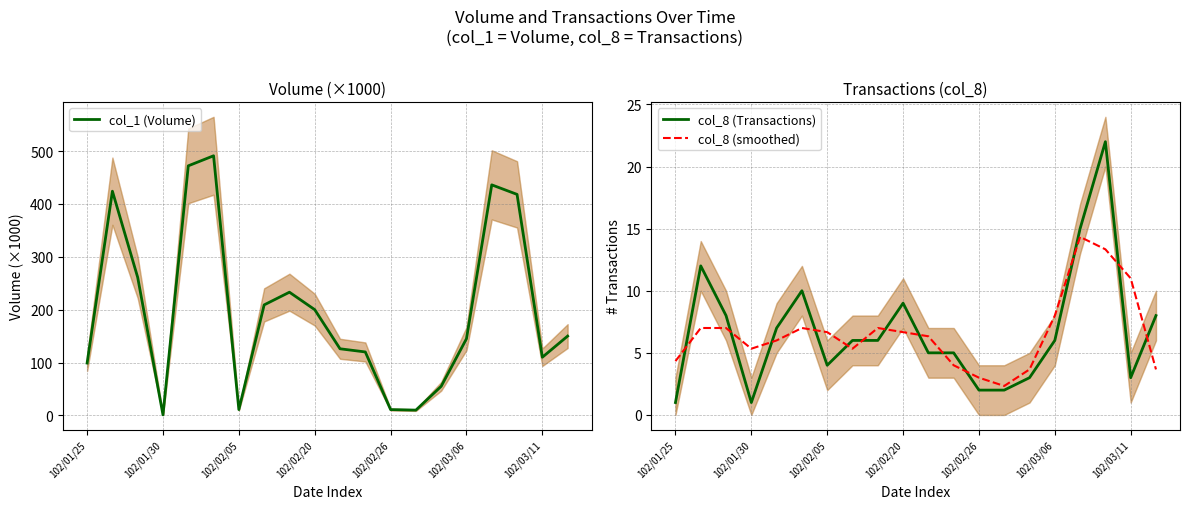

What is the smallest value displayed?

1.0